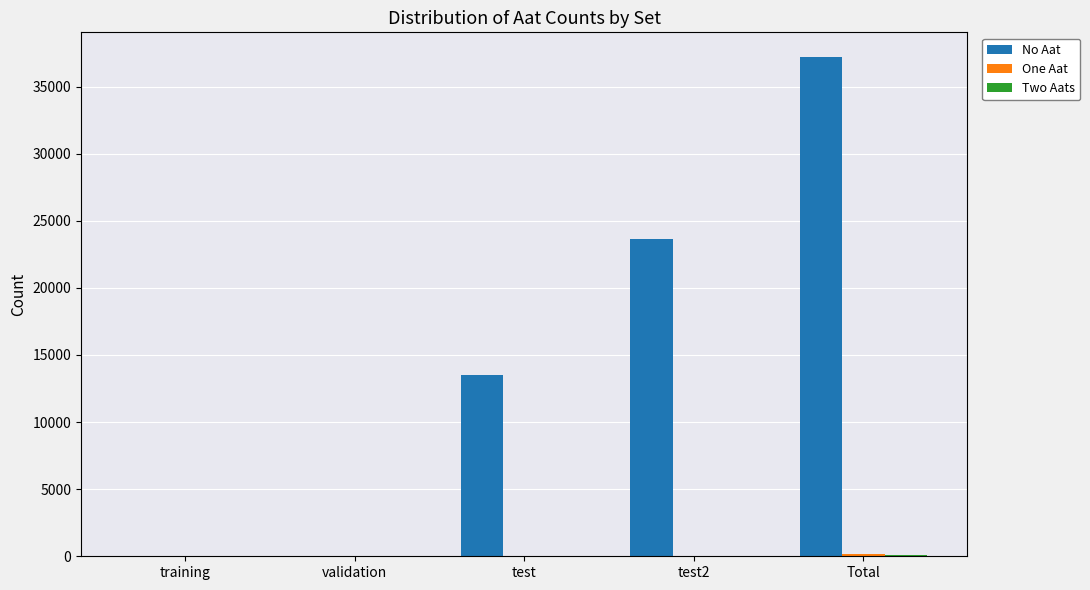

True or false: No Aat has a value of 18319 at Total.

False